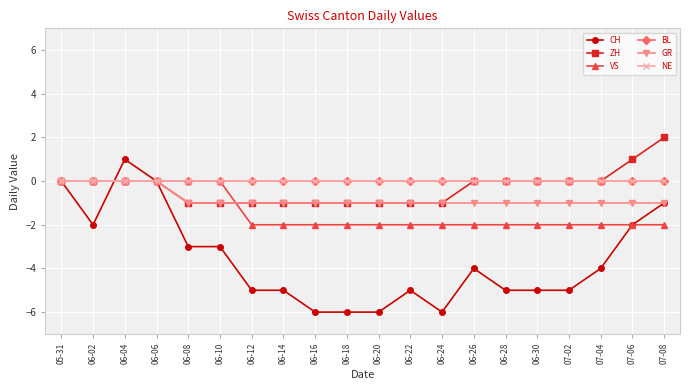

Count the GR values in the range -1 to 0.

20